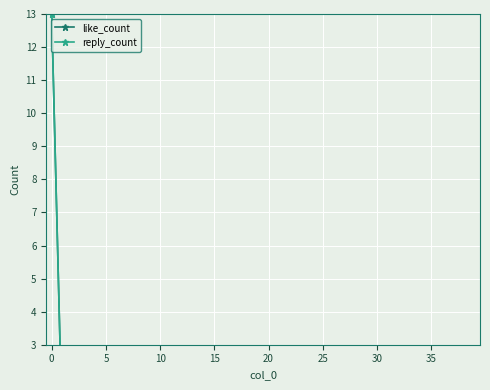

True or false: reply_count and like_count intersect in this chart.

False